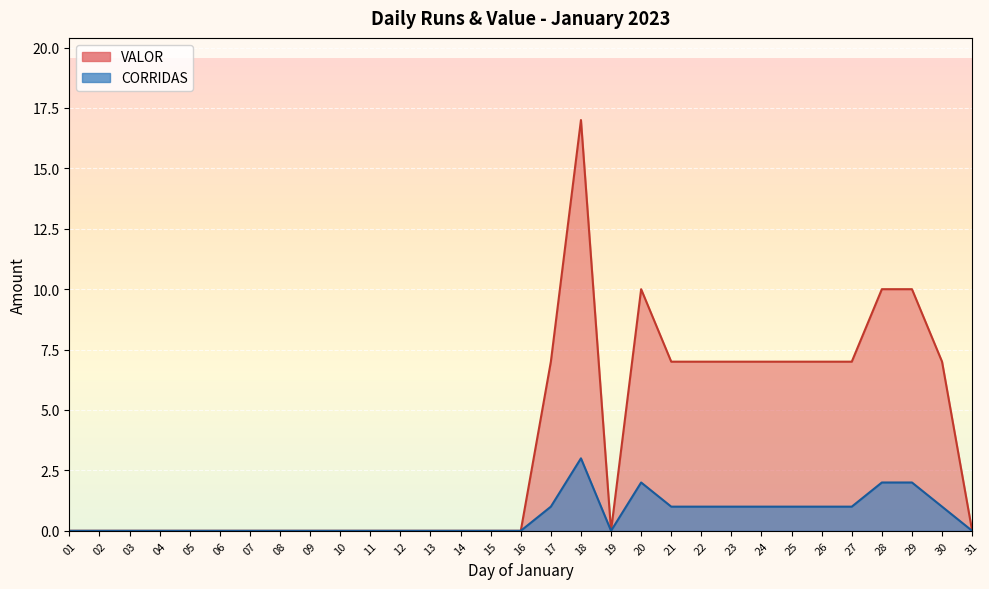

How many data points in CORRIDAS are above 0?

13